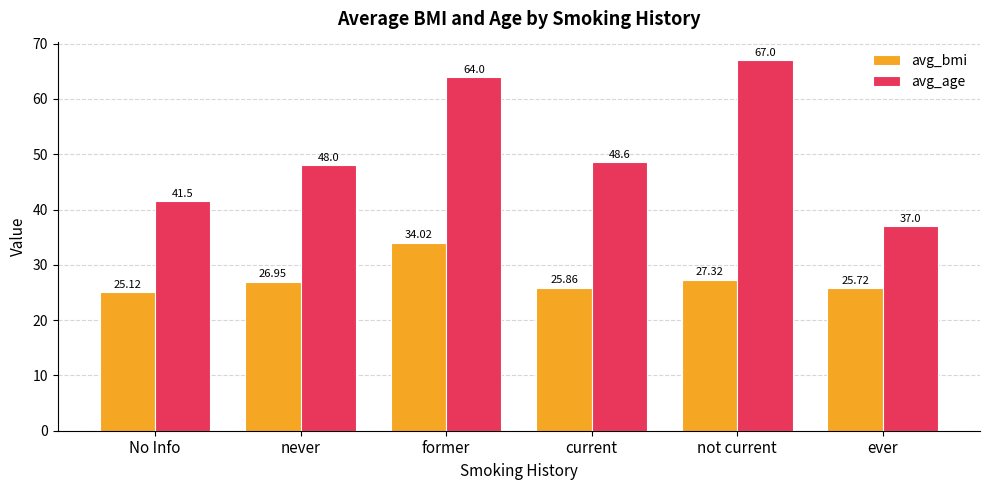

What are all the series names shown in the legend?

avg_bmi, avg_age